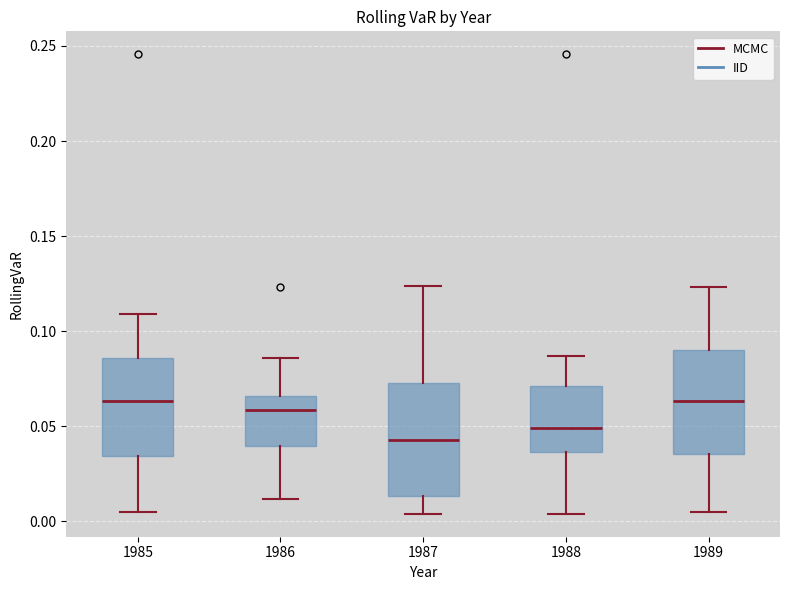

Where does the upper whisker of the box at x = 1986 end on the y-axis? The values are not printed on the chart, so give them approximately, as read against the axis.

0.085